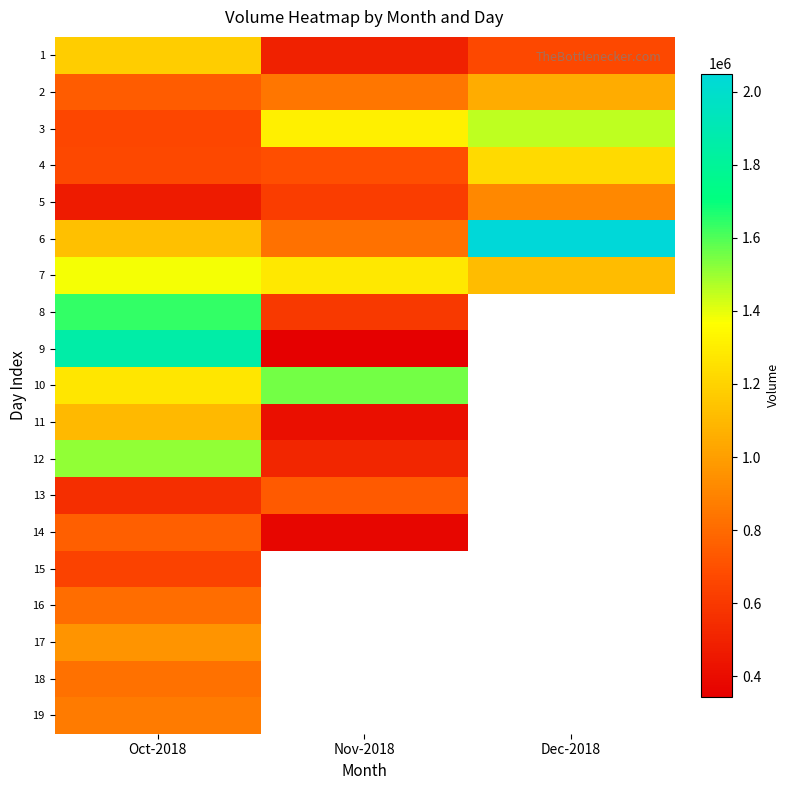

At how many categories does at least one series exceed 1675538?

2